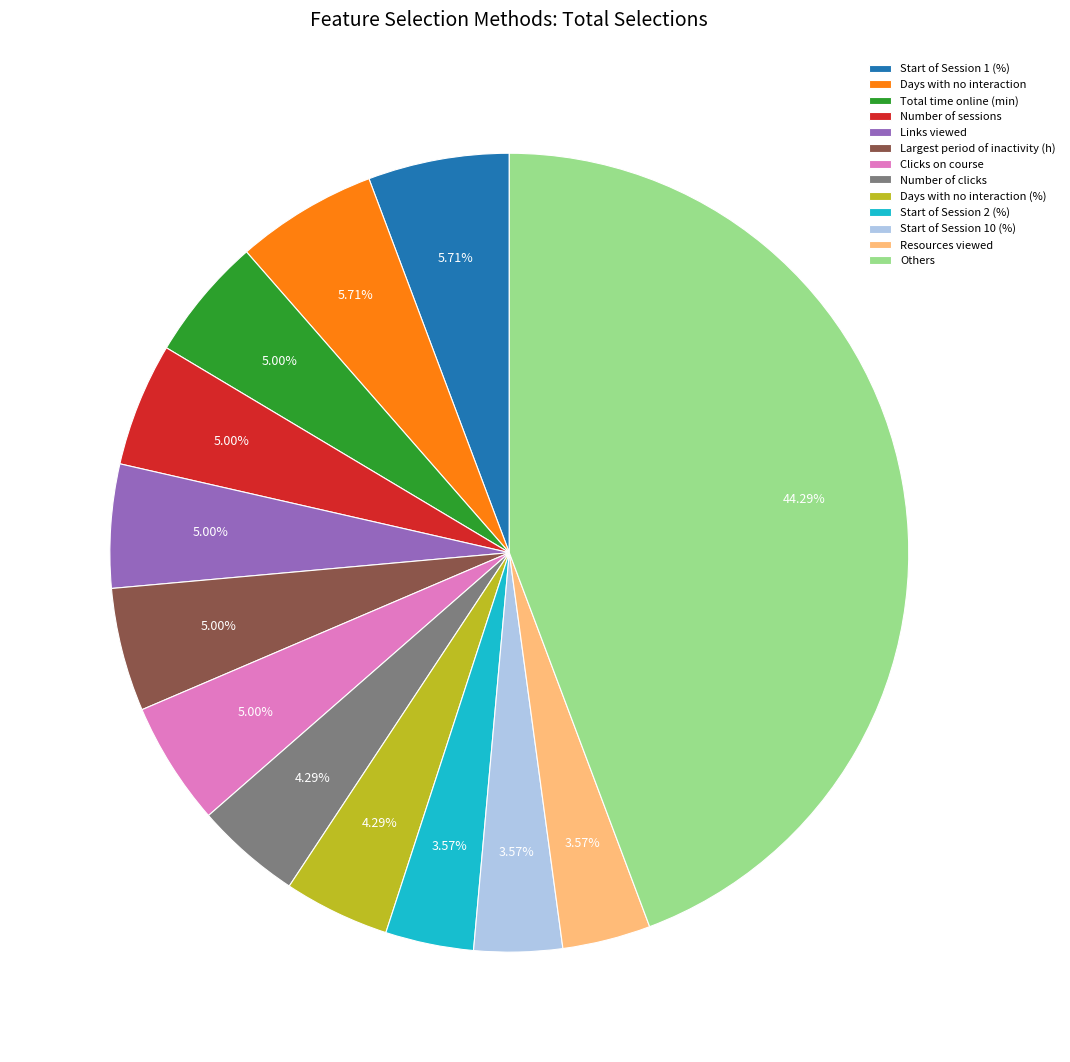

The Start of Session 2 (%) slice represents 4% of the pie. True or false?

True